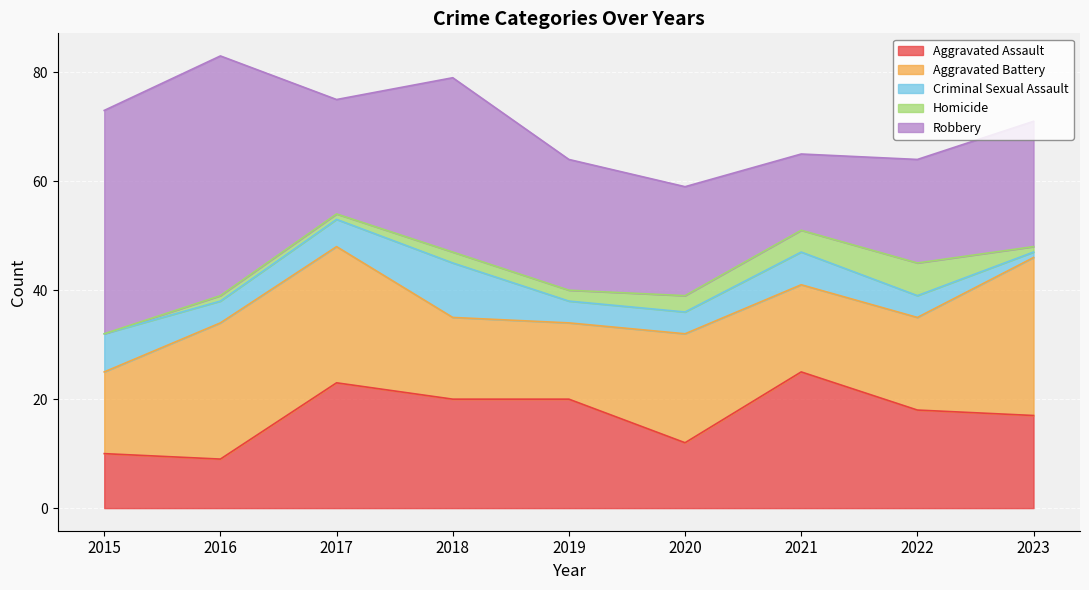

True or false: Aggravated Assault and Homicide cross at least once.

False